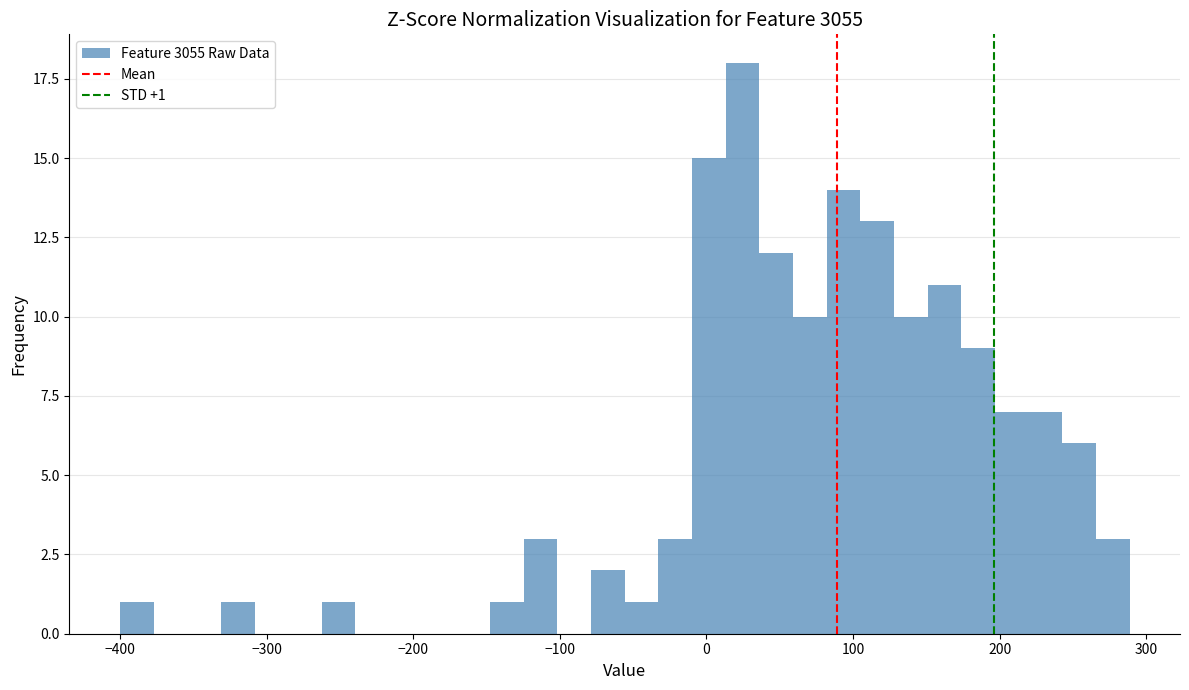

Read against the x-axis, roughly where is the centre of the tallest bar?

20